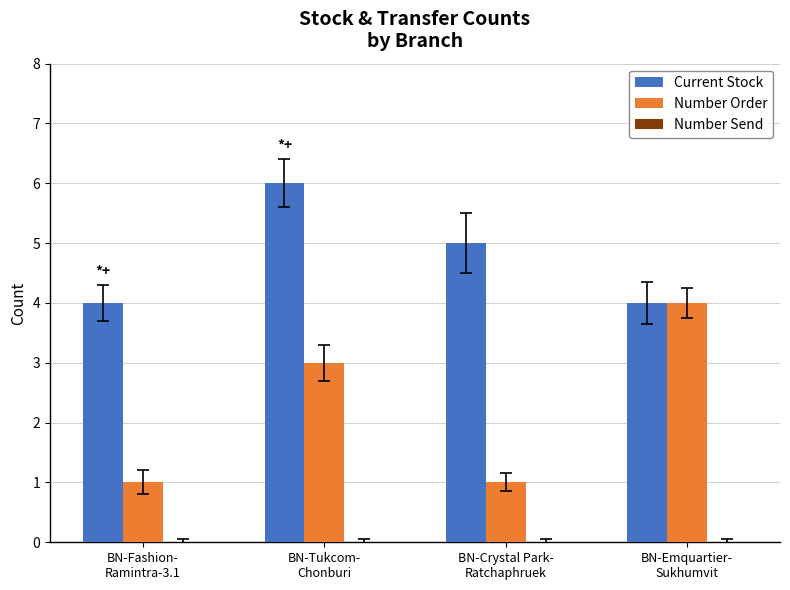

List the series in order of their overall mean, lowest first.

Number Order, Current Stock